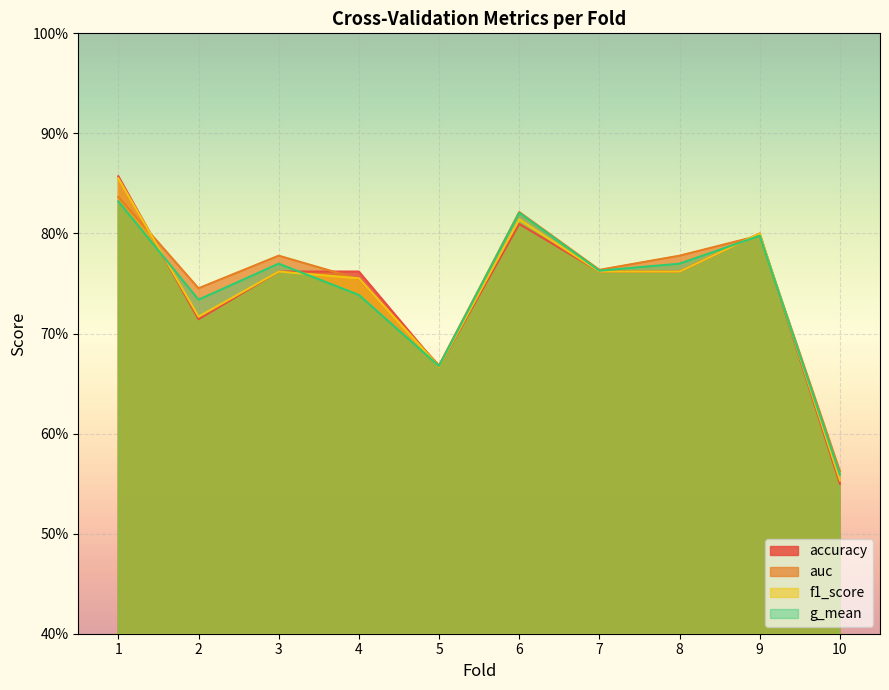

Reading left to right, what are all the values shown in this chart?

accuracy: 1=0.9	2=0.7	3=0.8	4=0.8	5=0.7	6=0.8	7=0.8	8=0.8	9=0.8	10=0.6
auc: 1=0.8	2=0.7	3=0.8	4=0.8	5=0.7	6=0.8	7=0.8	8=0.8	9=0.8	10=0.6
f1_score: 1=0.9	2=0.7	3=0.8	4=0.8	5=0.7	6=0.8	7=0.8	8=0.8	9=0.8	10=0.6
g_mean: 1=0.8	2=0.7	3=0.8	4=0.7	5=0.7	6=0.8	7=0.8	8=0.8	9=0.8	10=0.6